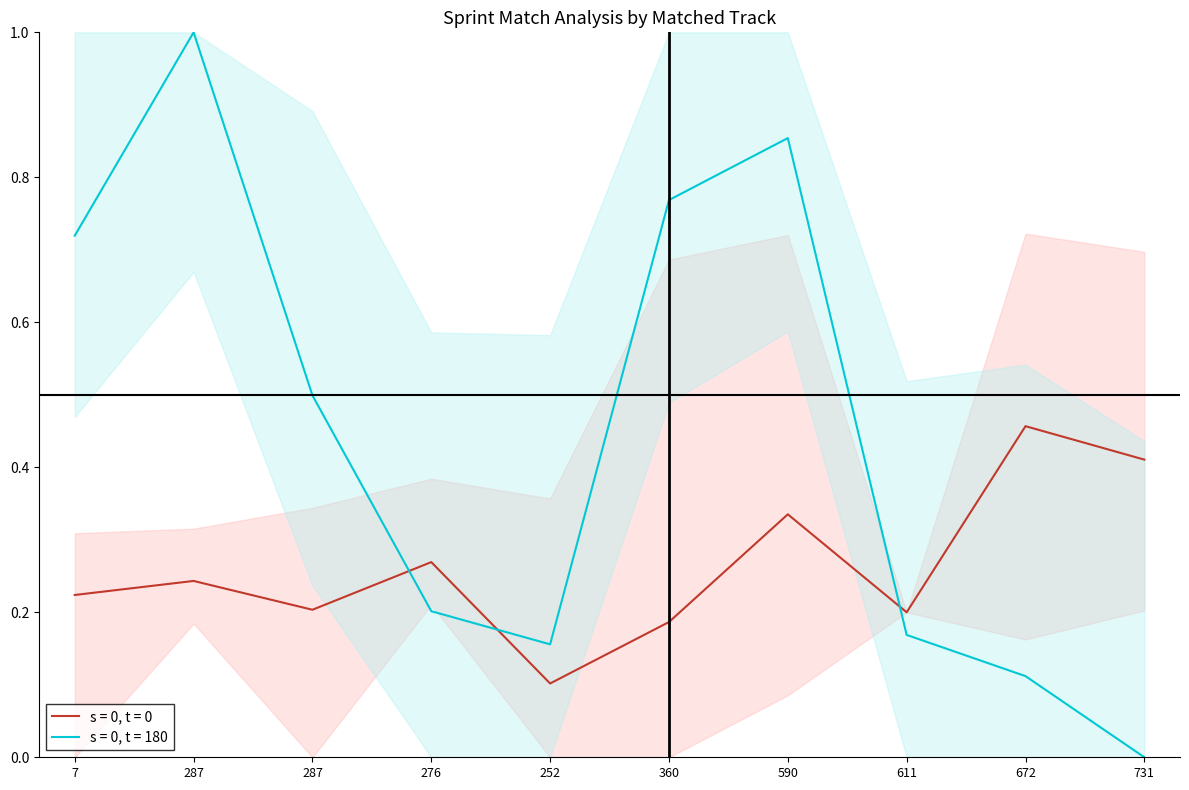

How many series are shown in this chart?

2